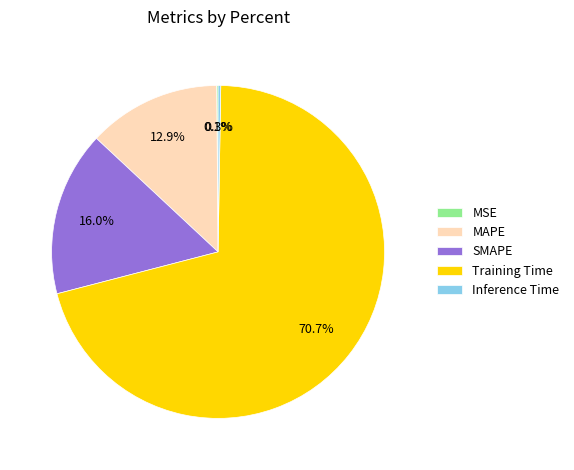

What is the majority slice?

Training Time